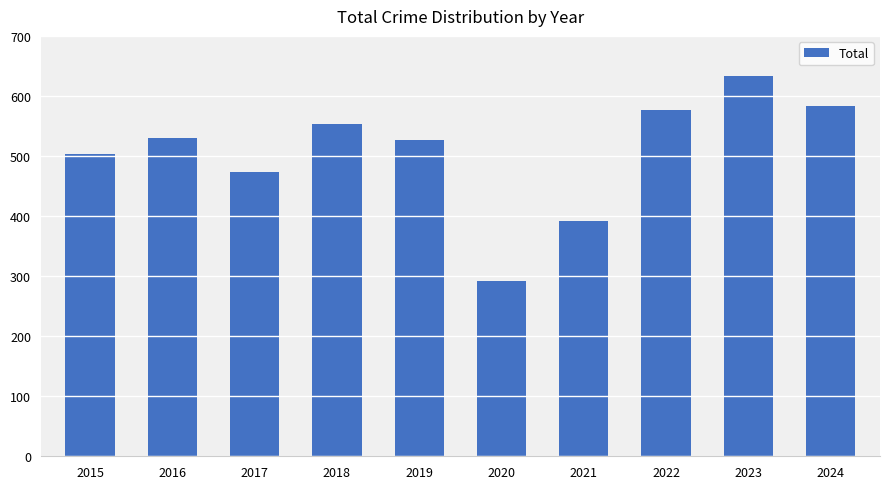

Is it true that the value at 2022 is 577?

True